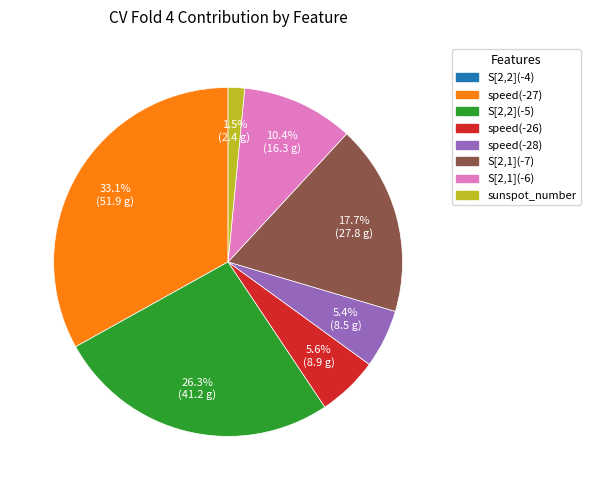

Combined, what portion of the pie is speed(-27) and S[2,2](-5)?

59.4%